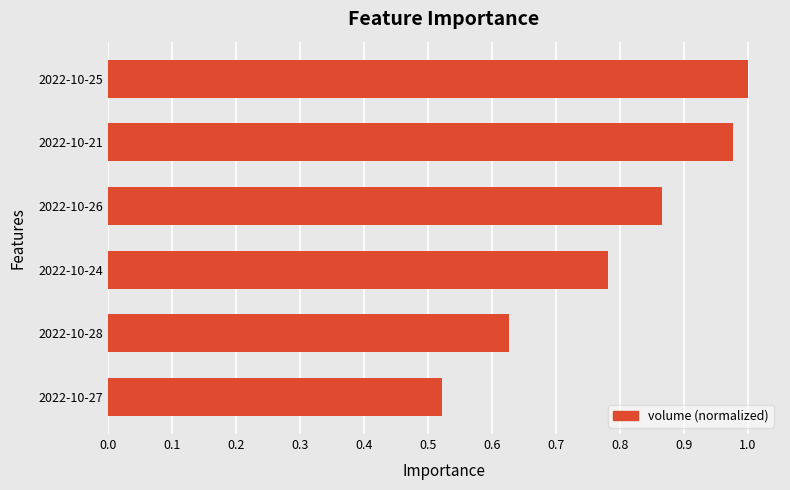

Between 2022-10-27 and 2022-10-28, which is larger?

2022-10-28